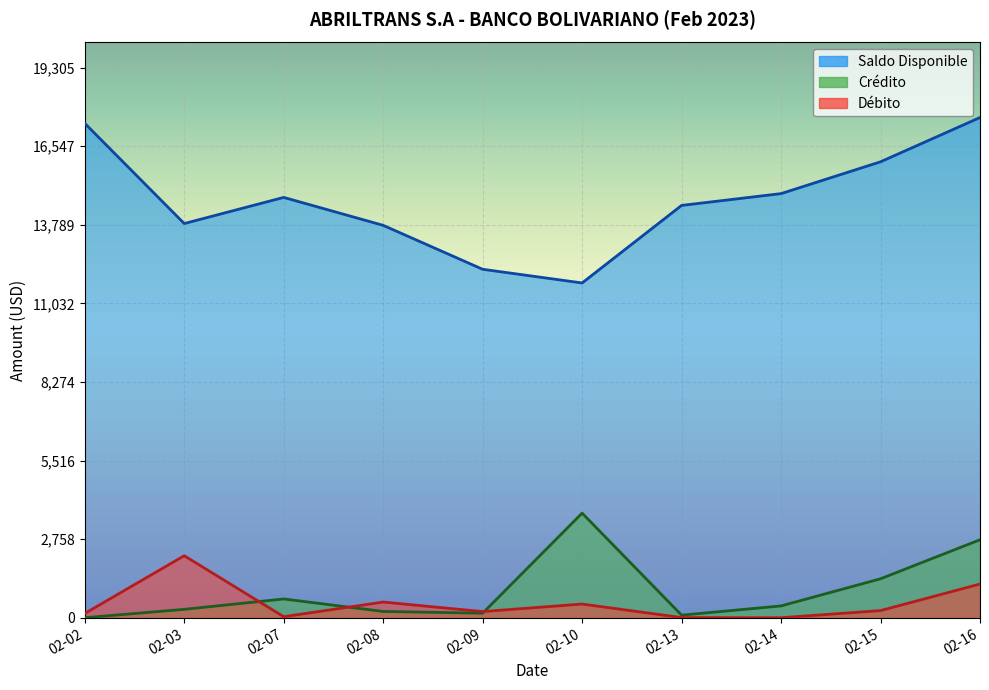

What is the difference between the Saldo Disponible values at 02-09 and 02-14?

2655.1